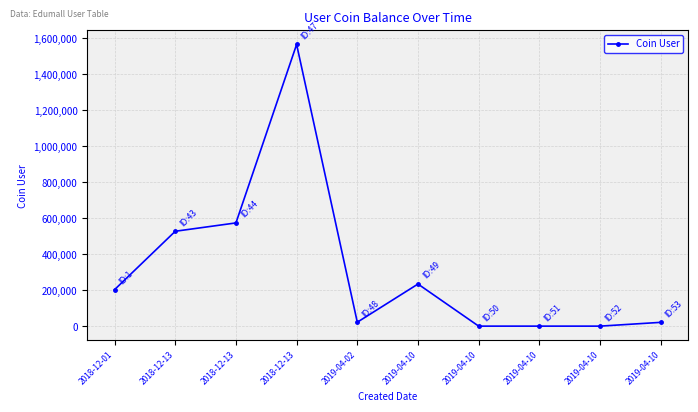

What is the maximum value shown in the chart?

1565600